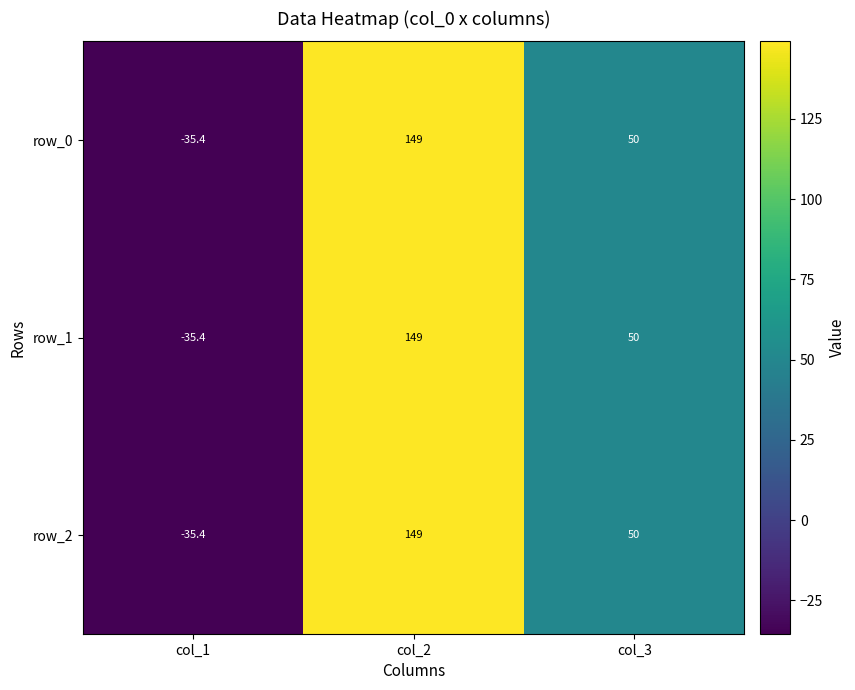

Reading right to left, list all the values displayed in this chart.

row_0: 50.0	149.0	-35.4
row_1: 50.0	149.0	-35.4
row_2: 50.0	149.0	-35.4